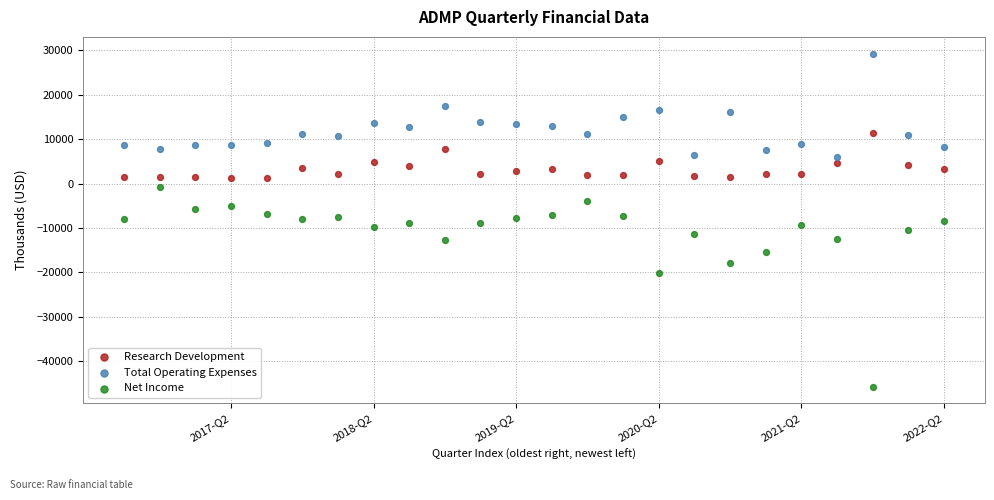

In the Net Income series, what Y value is closest to -23250?

-20200